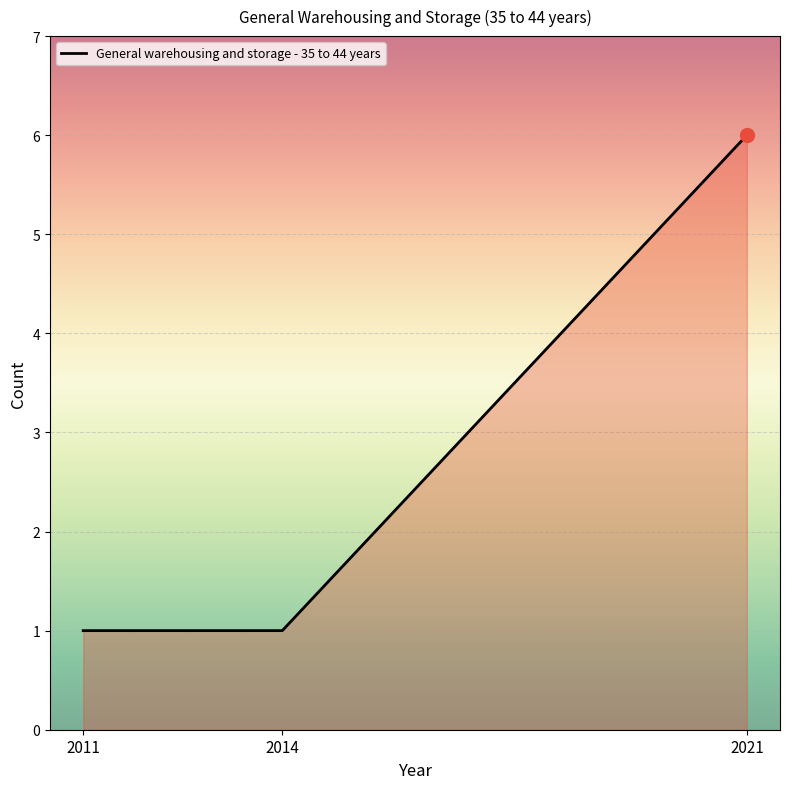

What value does the data have at 2021?

6